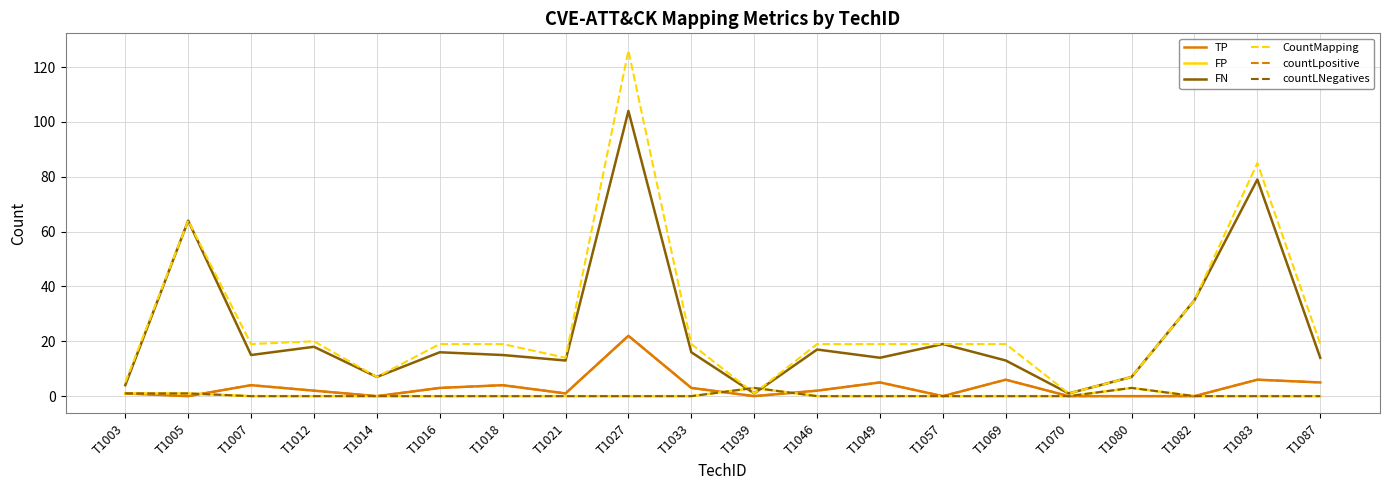

Is this an area chart (filled region under the line)?

No